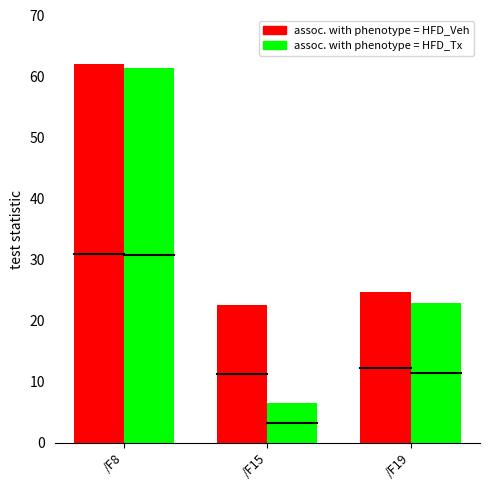

Which category has the lowest value in the assoc. with phenotype = HFD_Veh series?

/F15